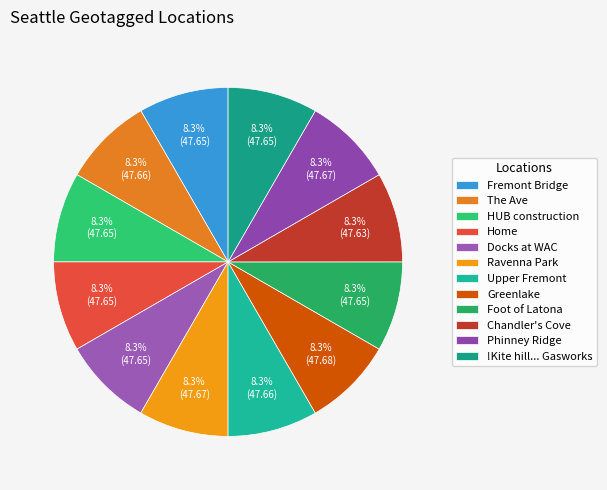

How many slices are in this pie chart?

12